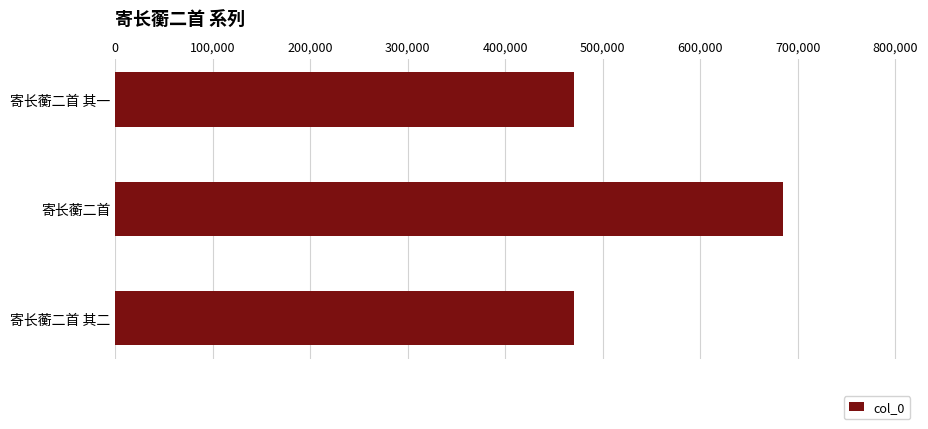

Which label corresponds to the largest value in the chart?

寄长蘅二首